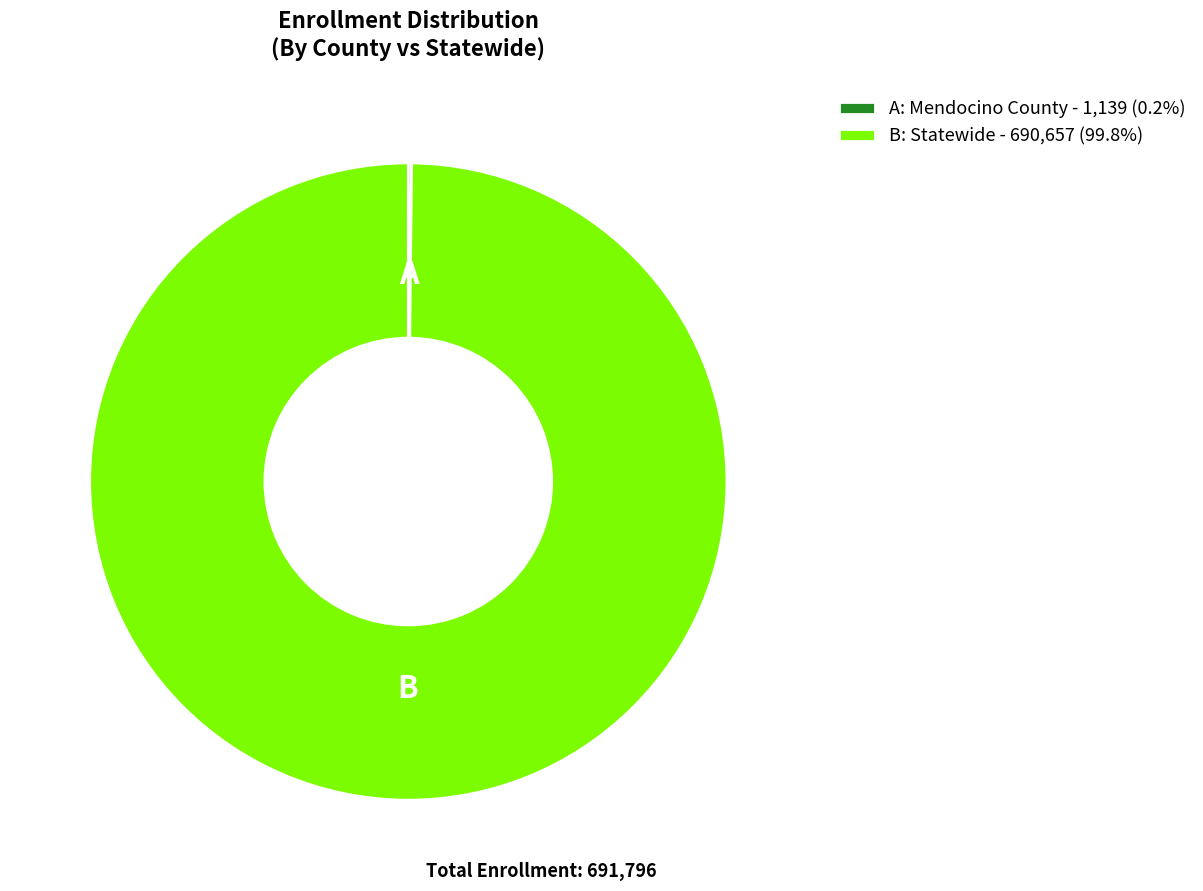

Does any single category account for the majority?

Yes